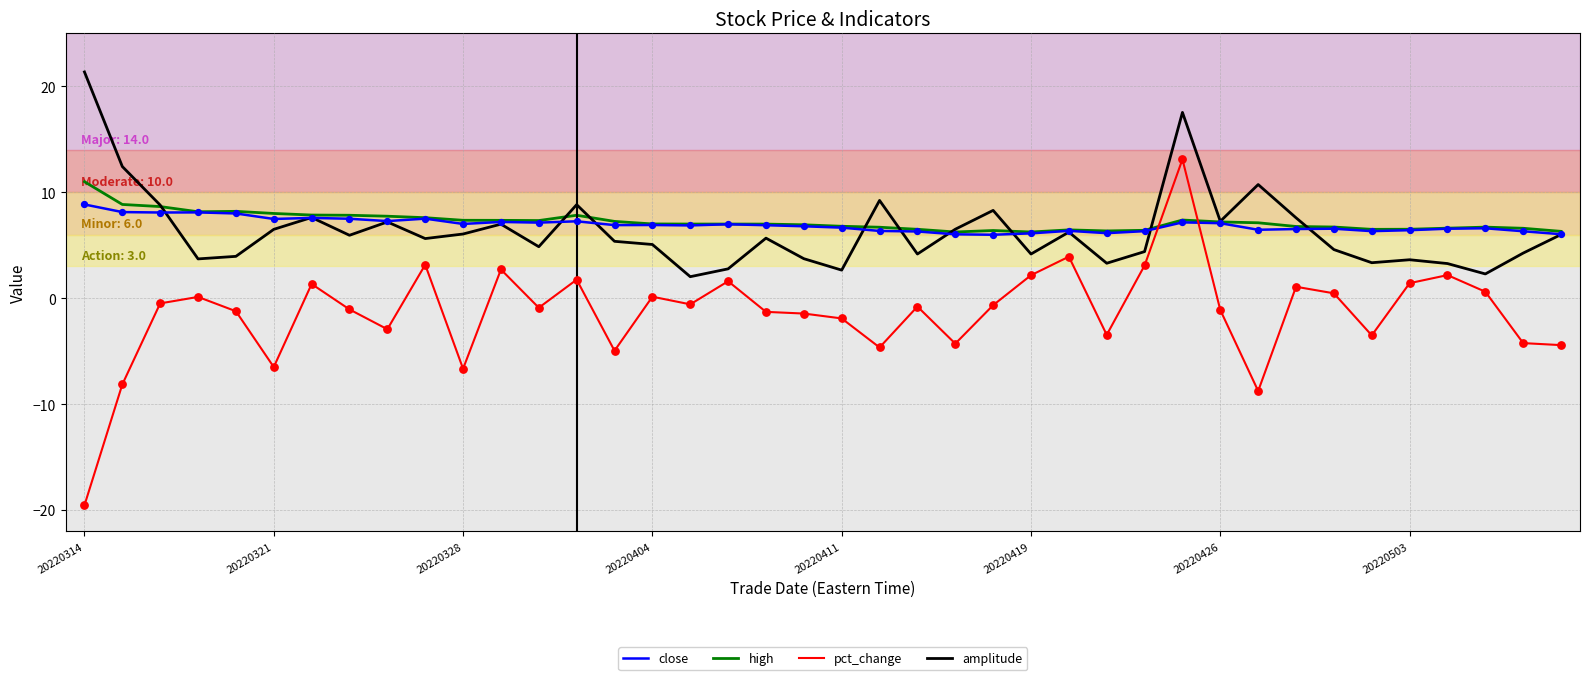

List the series in order of their peak value, highest first.

amplitude, pct_change, high, close